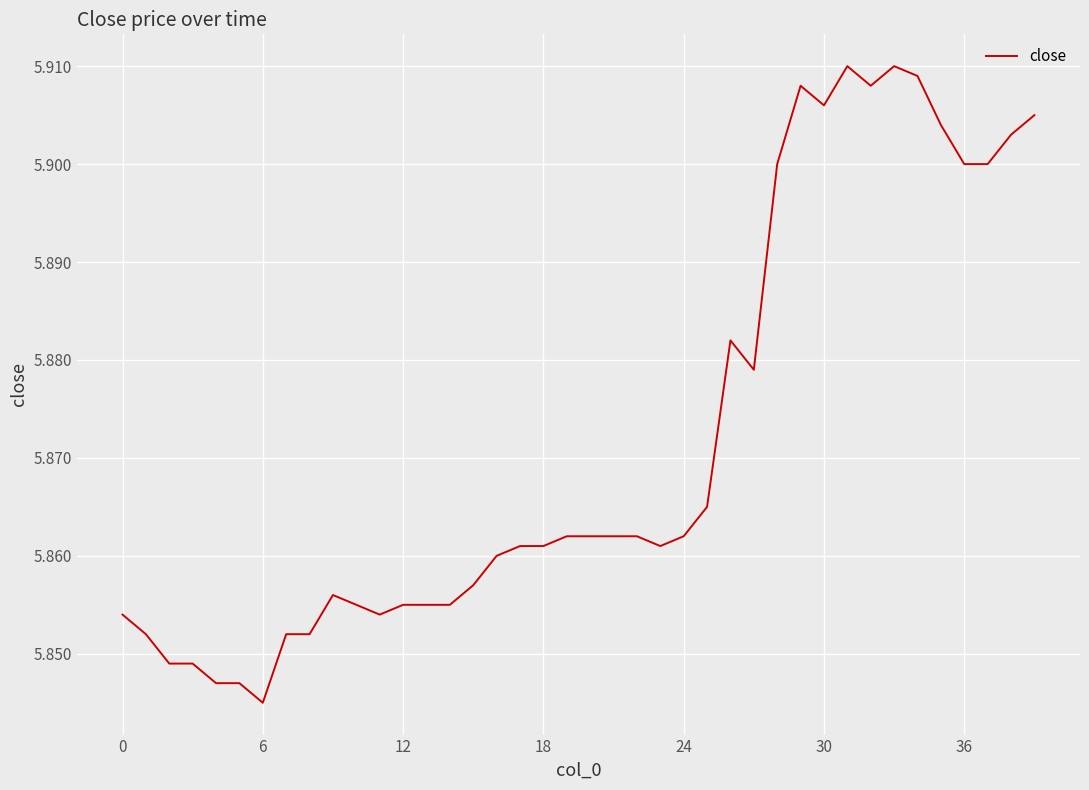

What is the smallest value displayed?

5.8